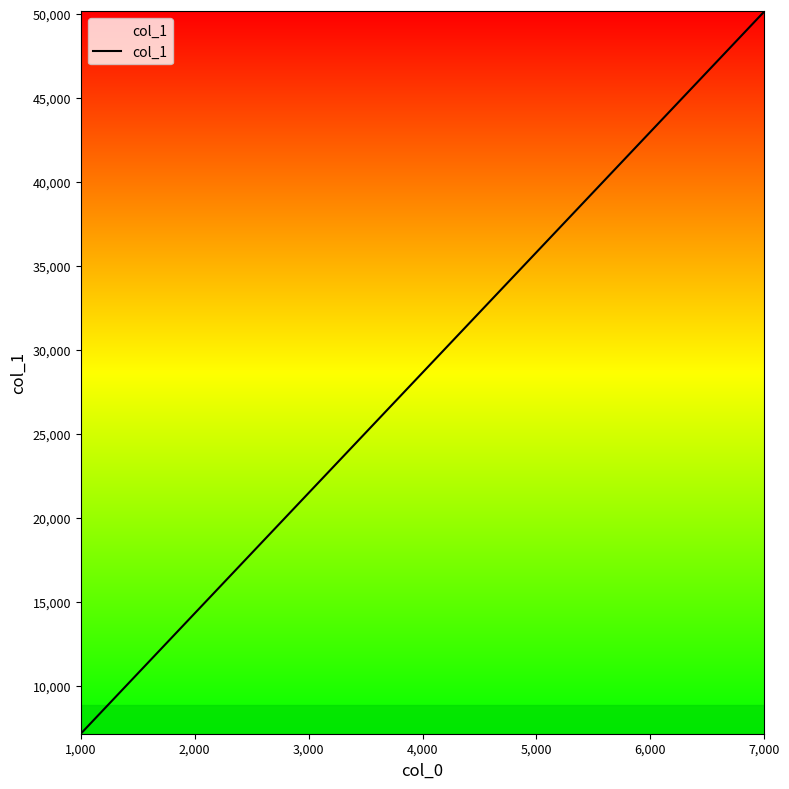

What is the greatest value displayed?

50176